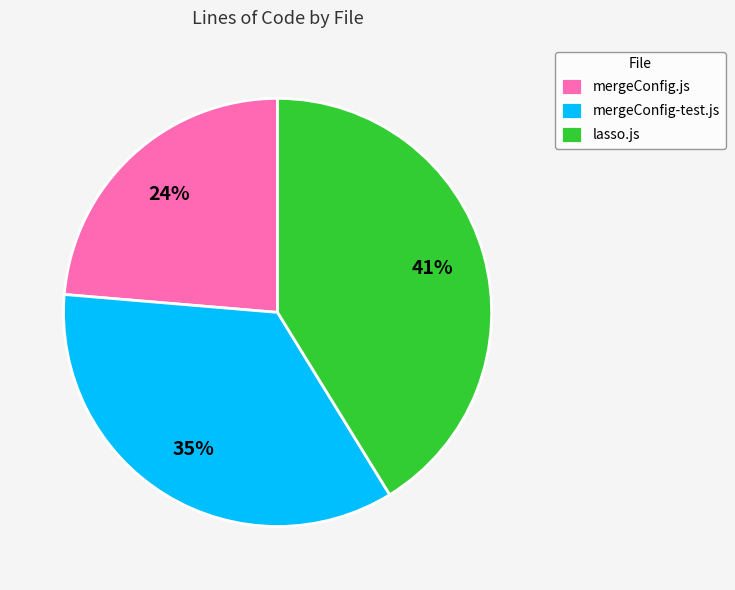

Count the number of slices in the pie.

3